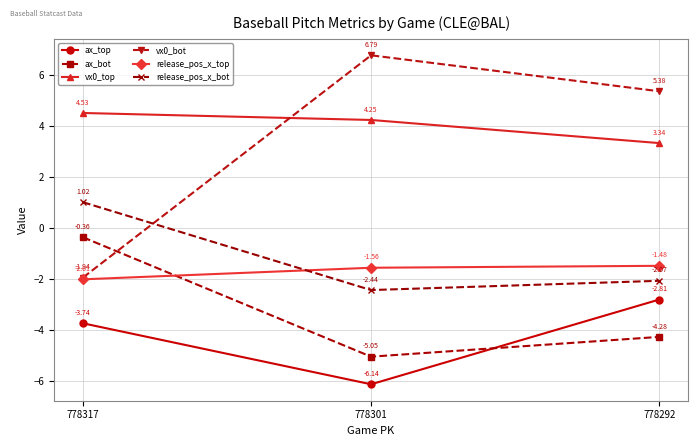

How many values in the vx0_top series exceed 4?

2